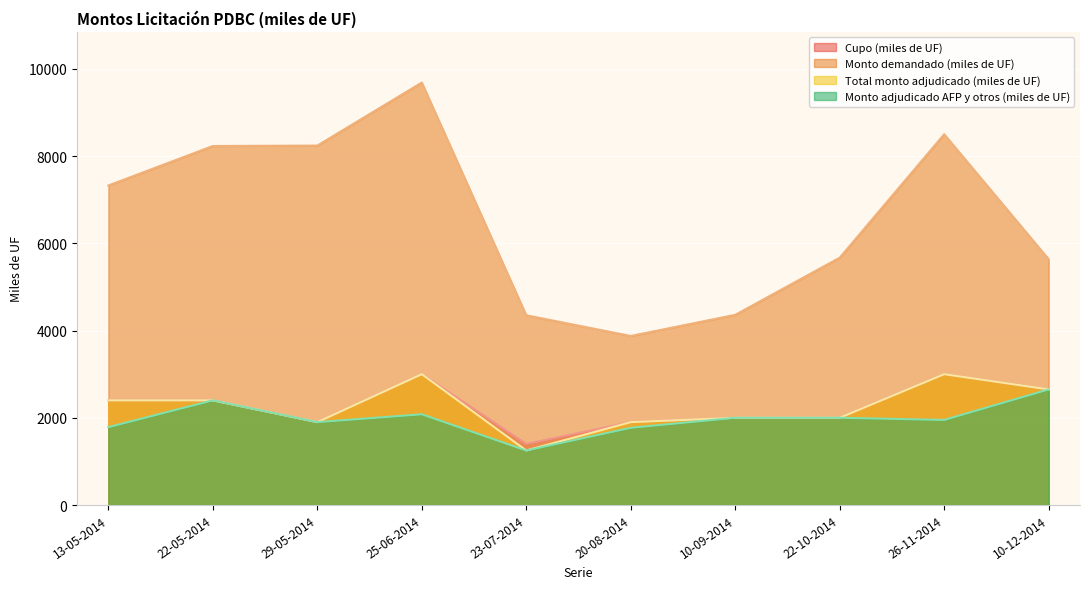

At how many categories does at least one series exceed 5245?

7